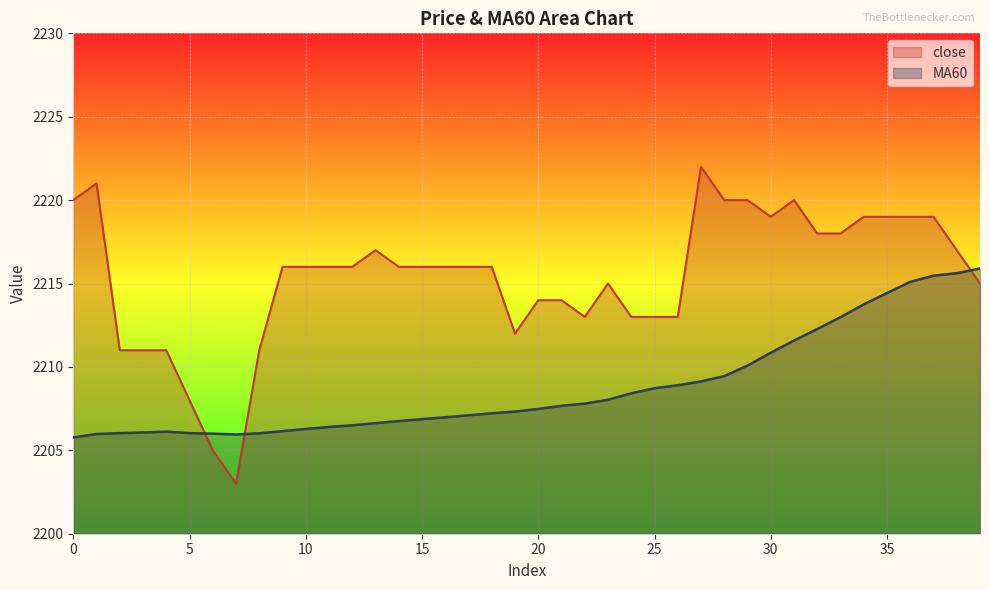

How many lines are shown in the chart?

2